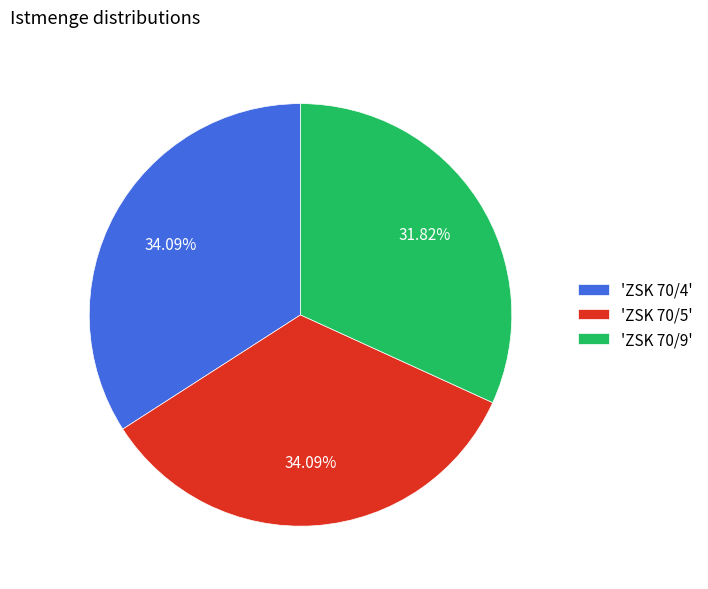

Between 'ZSK 70/9' and 'ZSK 70/4', which is larger?

'ZSK 70/4'